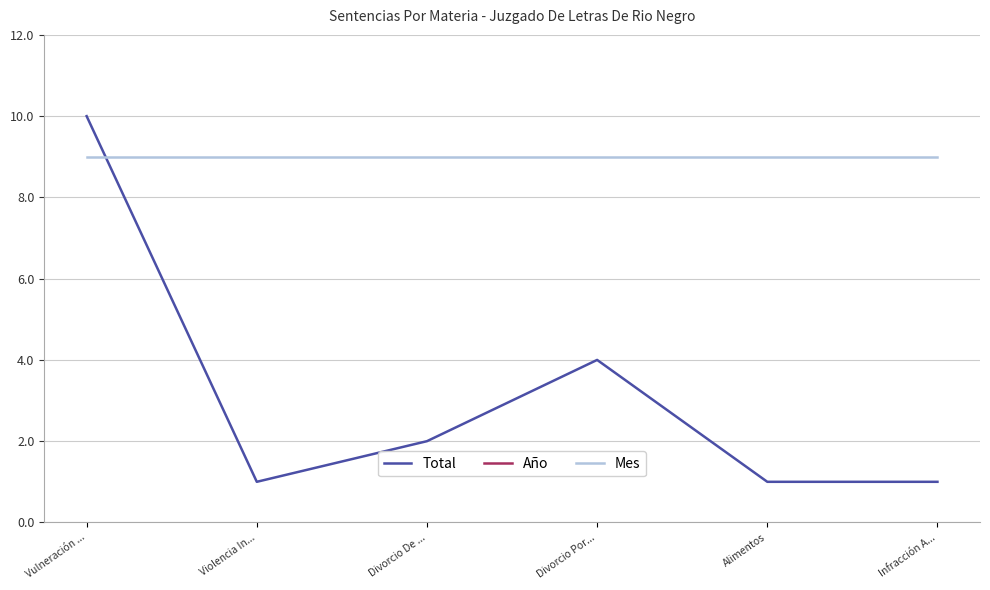

What is the smallest value displayed?

1